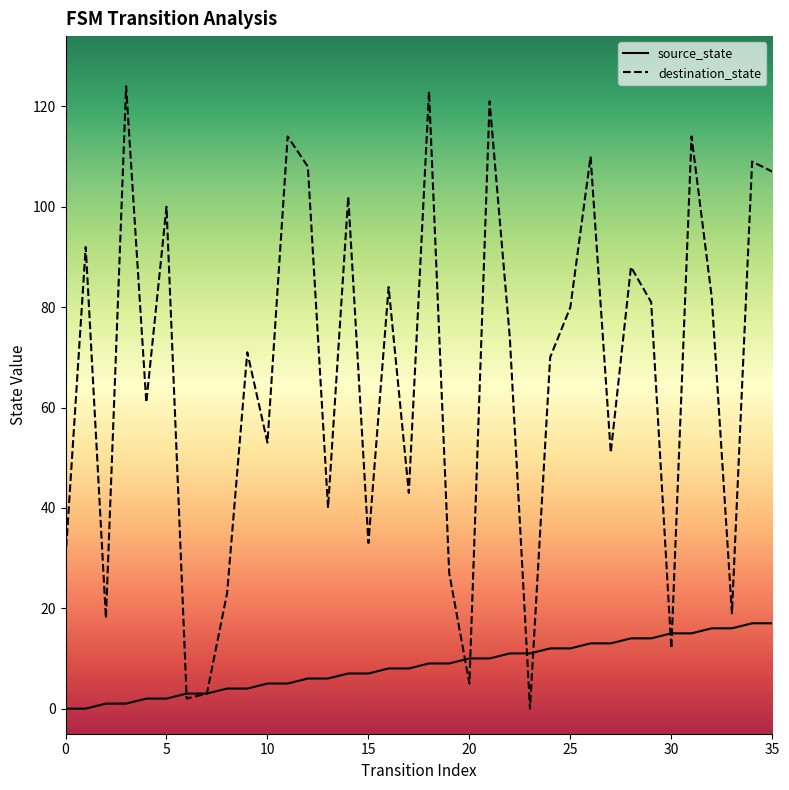

Is this an area chart (filled region under the line)?

No